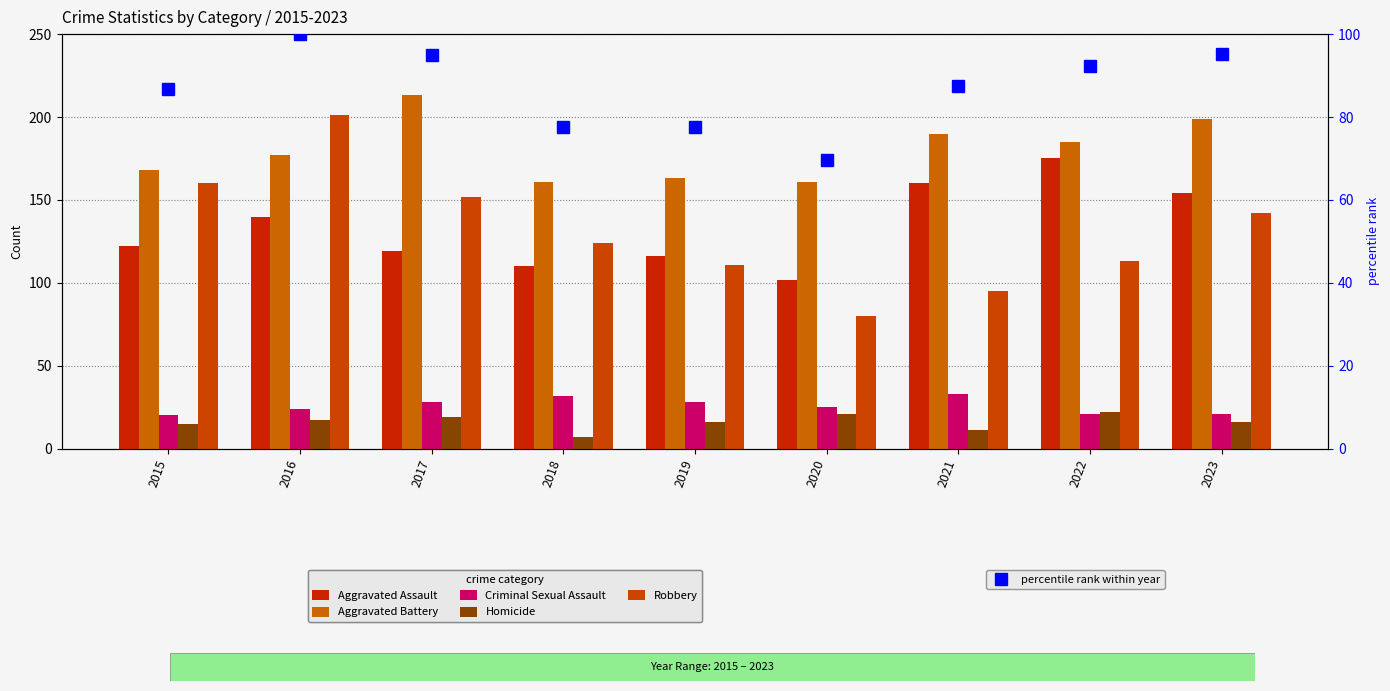

How many values in the Aggravated Battery series exceed 177?

4